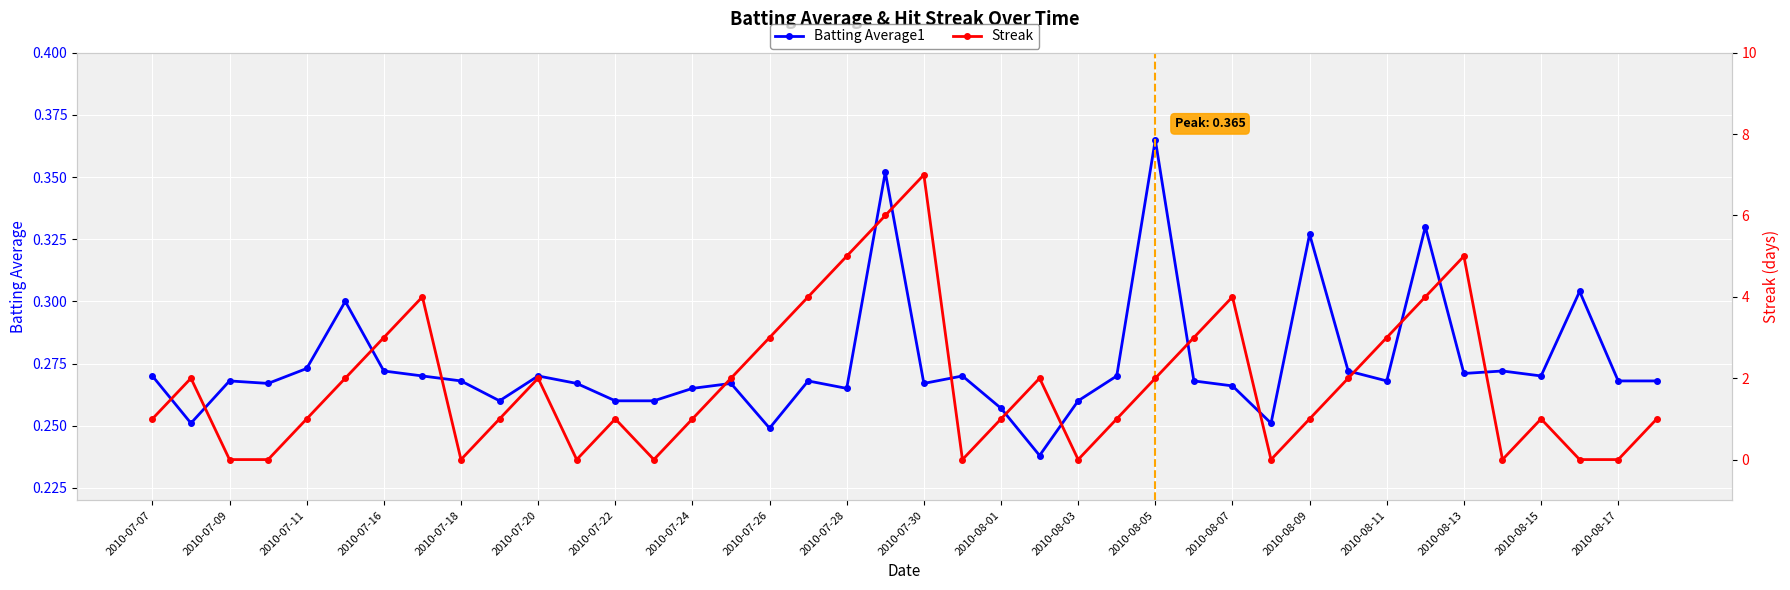

Count the Batting Average1 values in the range 0 to 1.

40